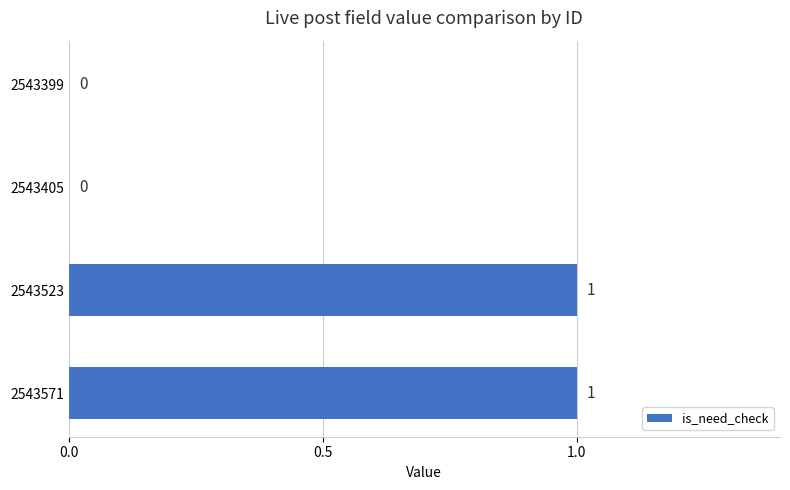

Which has a higher value, 2543571 or 2543399?

2543571